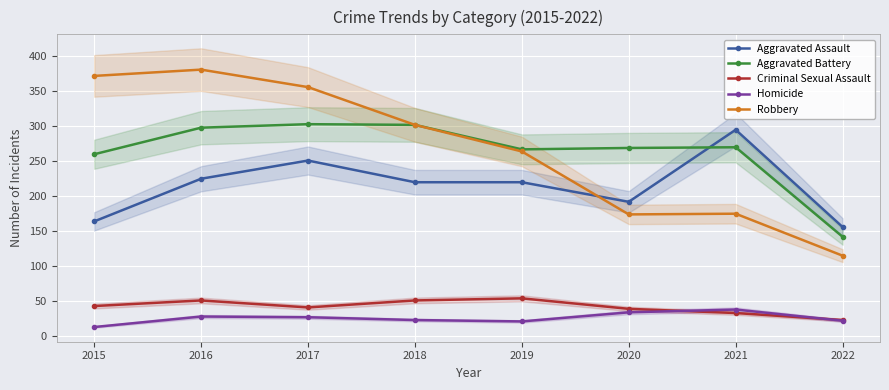

True or false: Robbery has more than 1 interior local peaks.

True